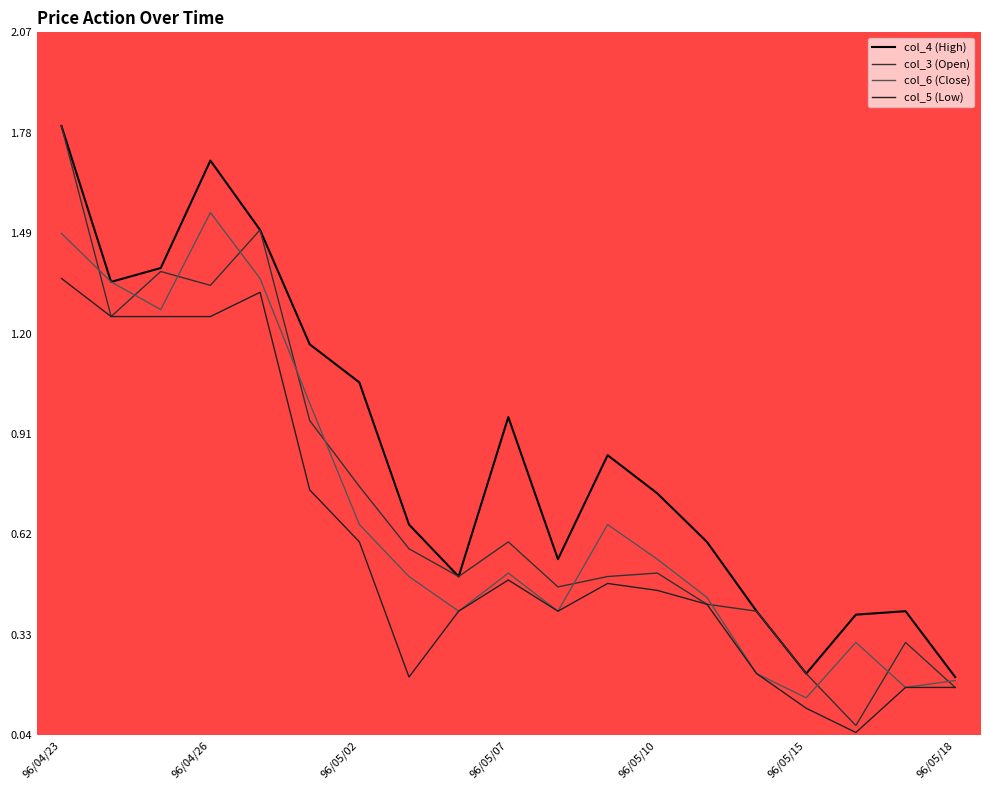

In col_4 (High), how many points are lower than both neighbors (excluding endpoints)?

4